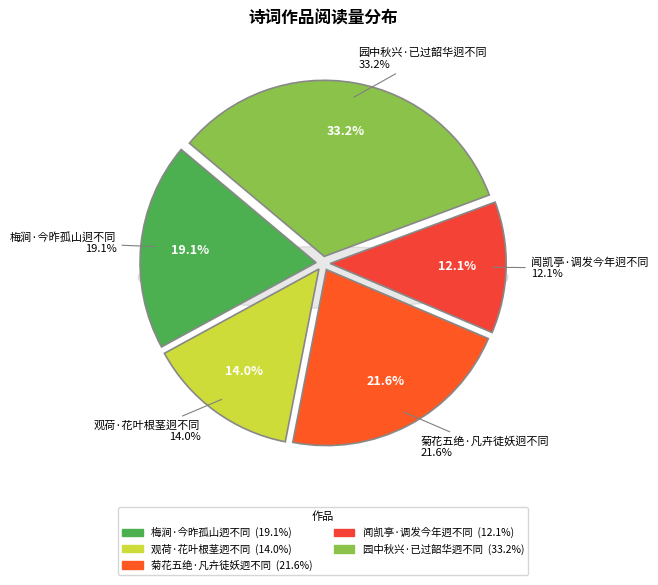

True or false: 园中秋兴·已过韶华迥不同 accounts for 33% of the total.

True